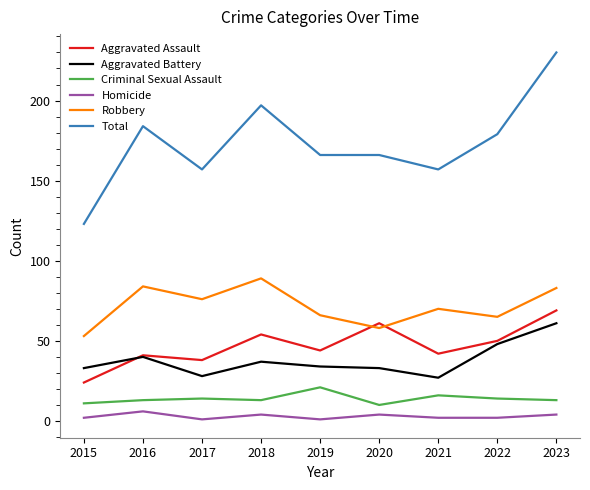

Where does the Aggravated Assault series first go above 44?

2018